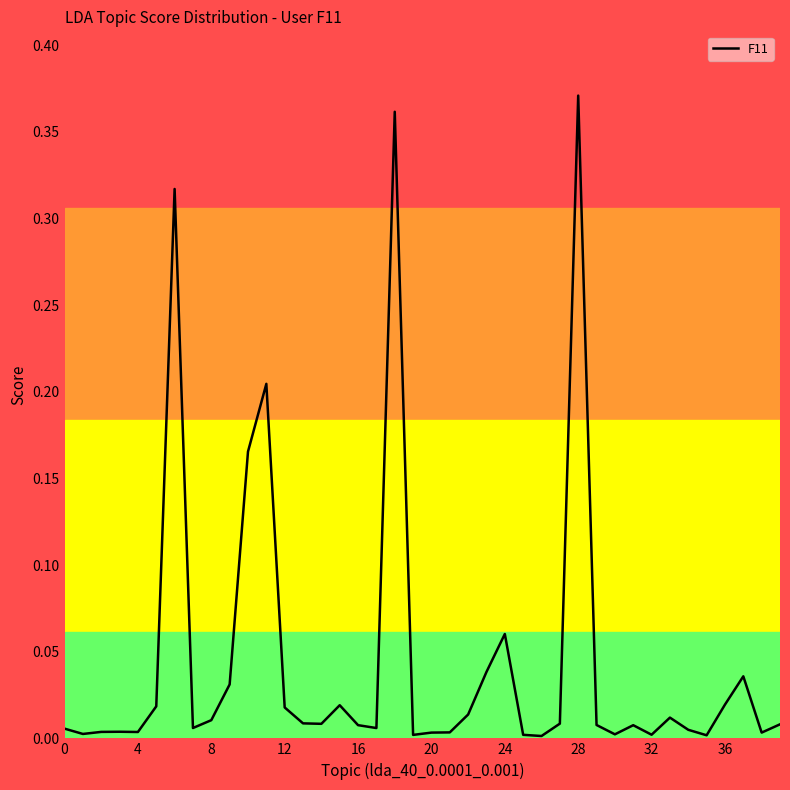

Which label corresponds to the largest value in the chart?

28